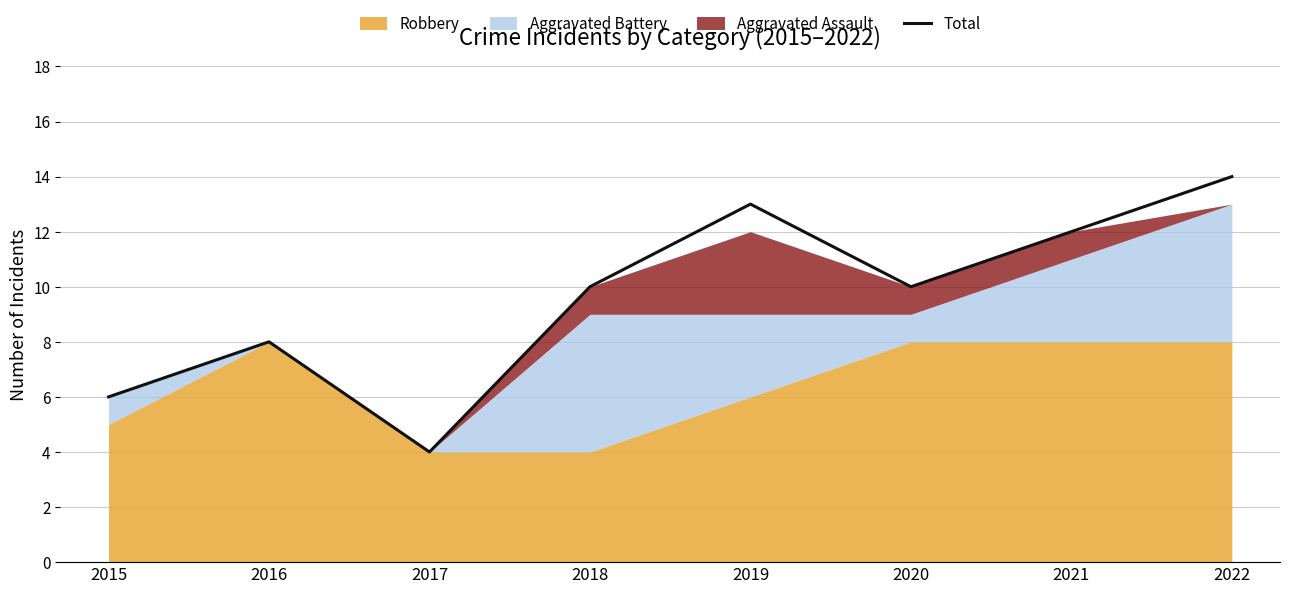

What is the difference between the maximum and minimum values?

10